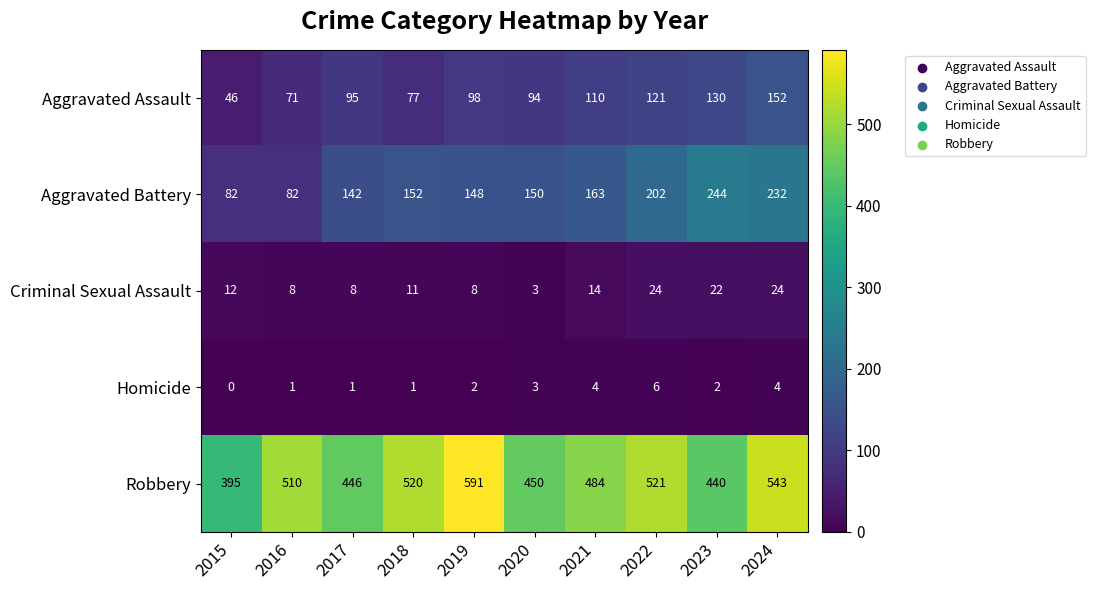

What is the sum of the Criminal Sexual Assault values at 2022 and 2023?

46